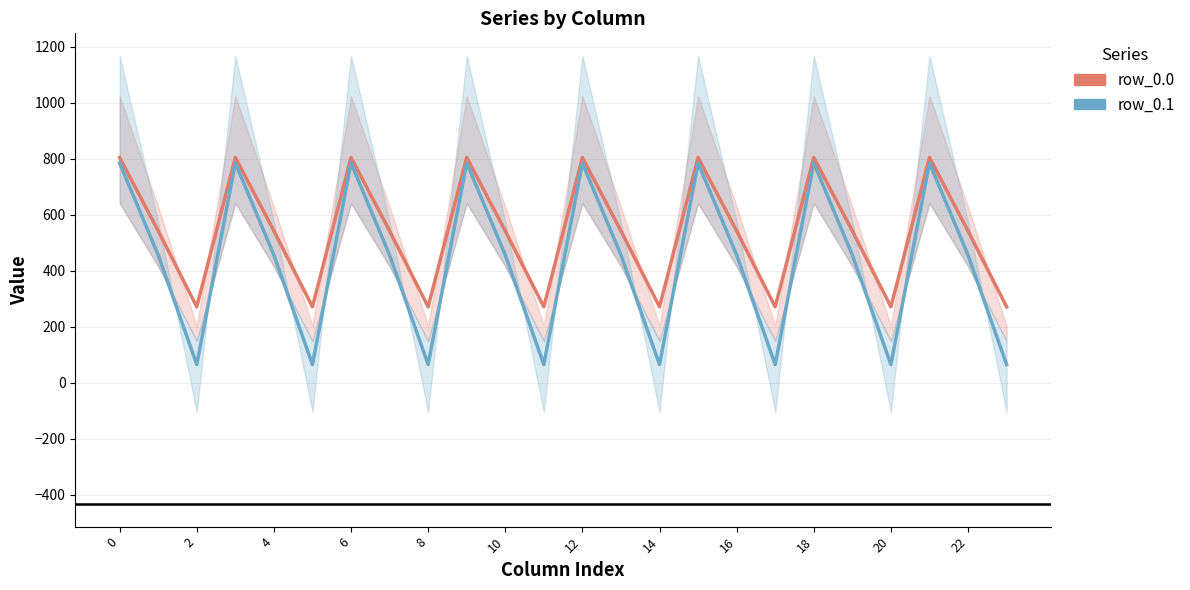

What is the spread (max minus min) of values at 6?

19.6